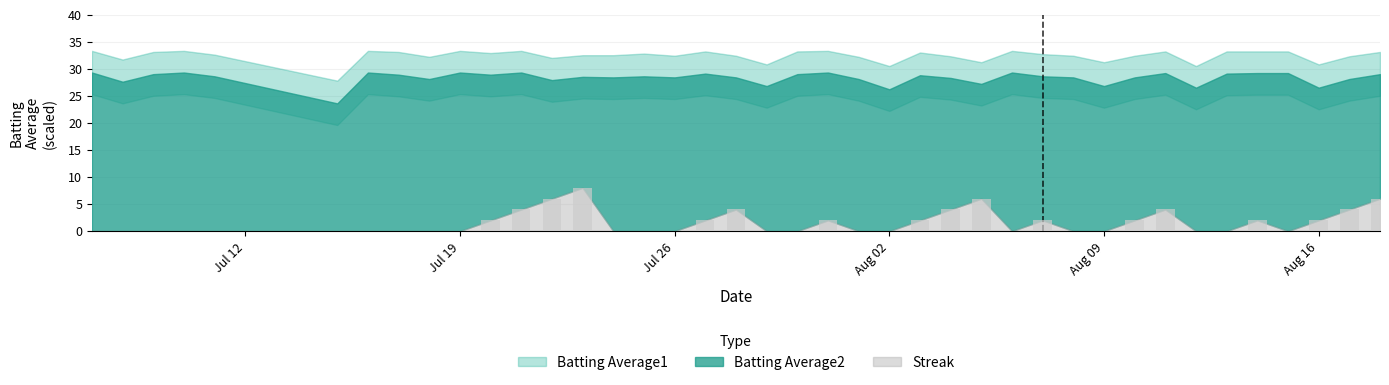

What position from the right is 2010-07-11?

36